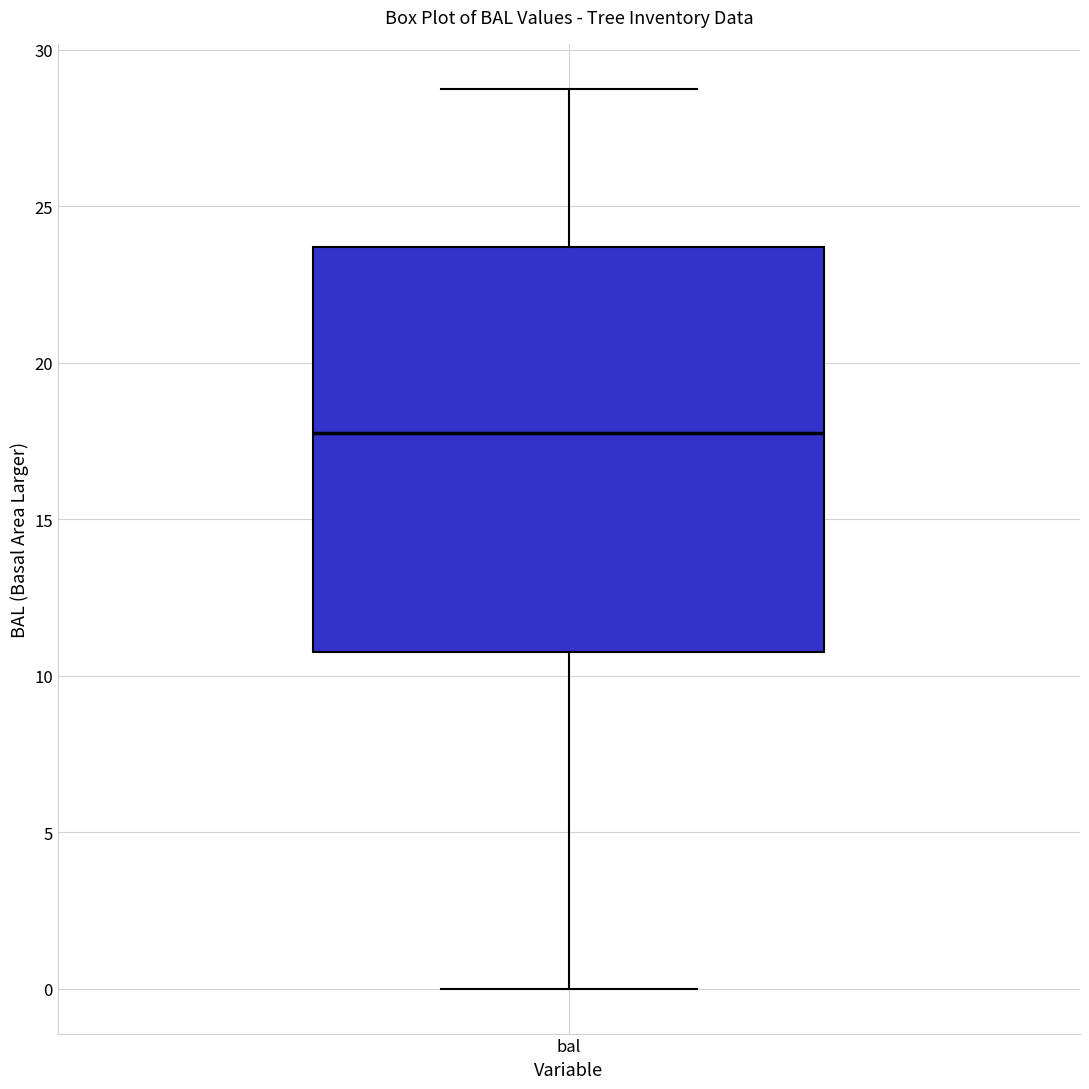

Read this box plot against the y-axis: the position of the median line, the range covered by the box, and the ends of both whiskers. The values are not printed on the chart, so give them approximately, as read against the axis.

median 18.0, box 10.5 to 23.5, whiskers 0.0 to 29.0